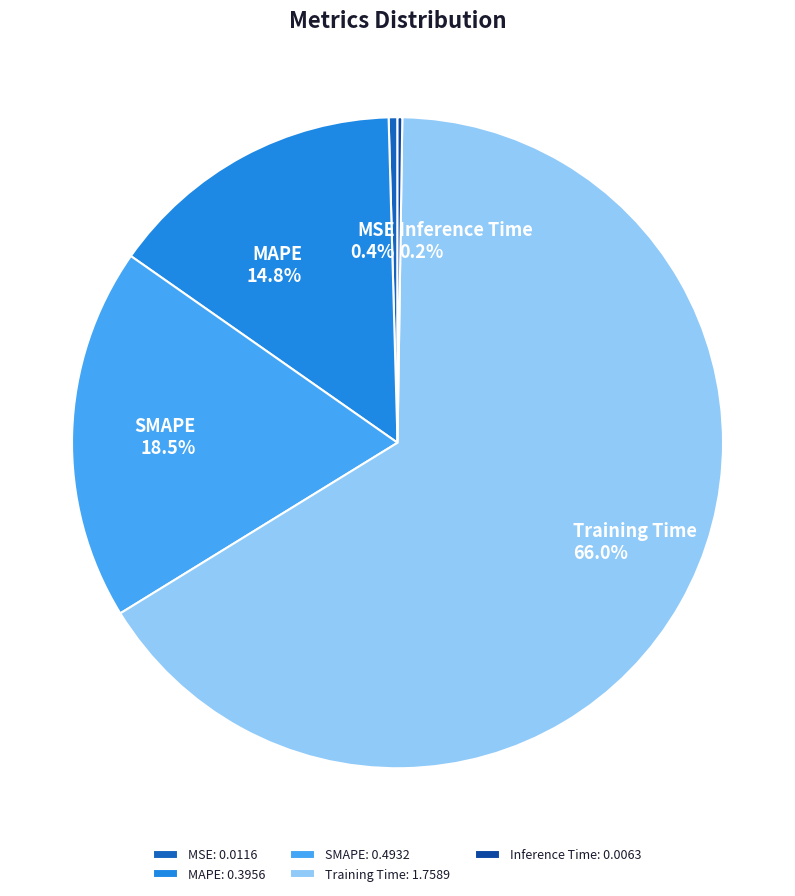

To the nearest percent, what is the combined percentage of SMAPE and MSE?

19%